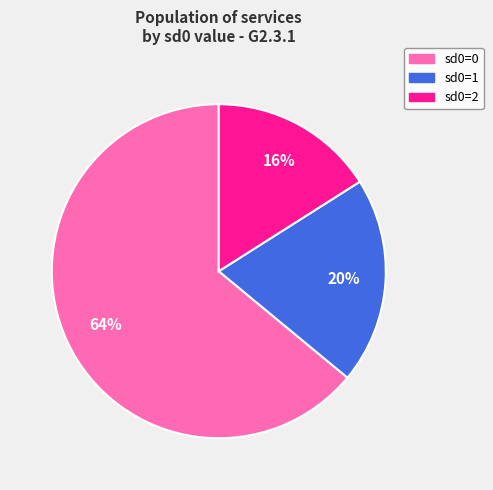

Is there any slice that represents more than half of the pie?

Yes